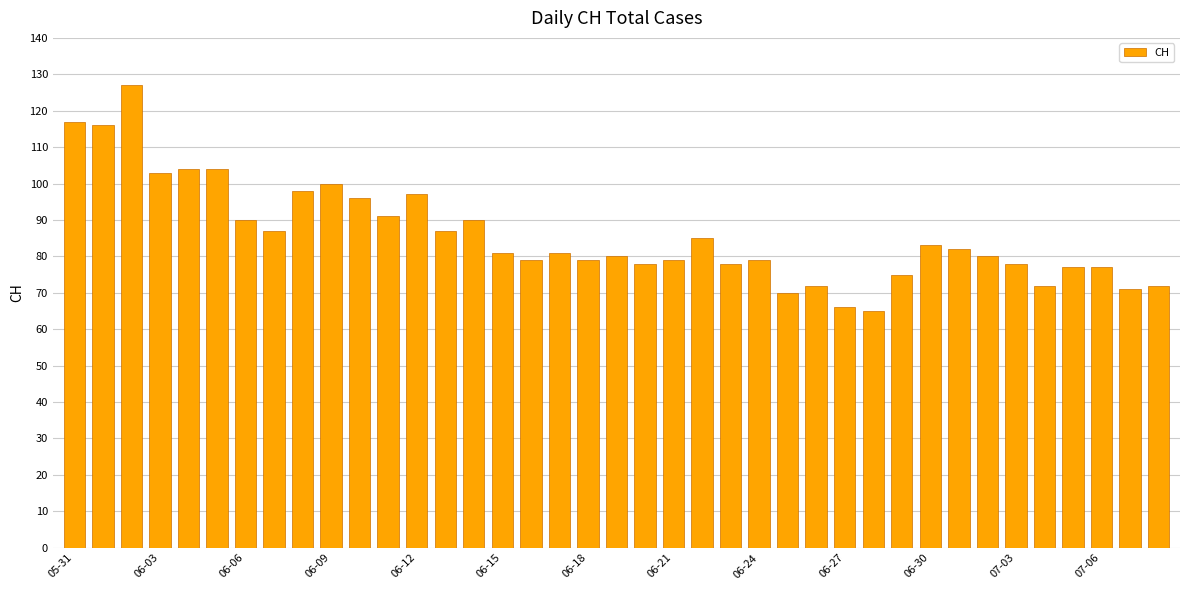

What is the greatest value displayed?

127